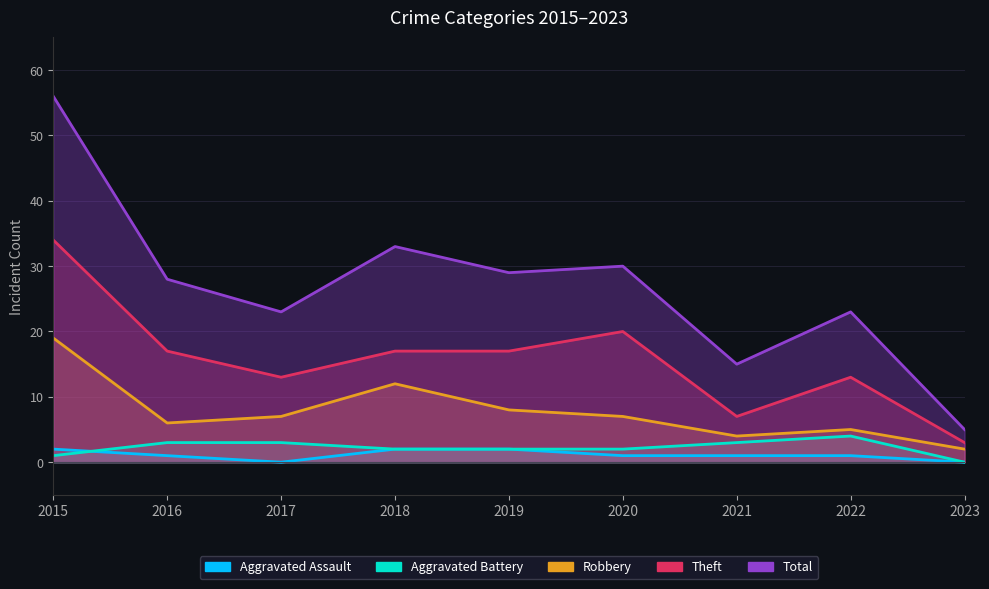

Reading left to right, extract all data points from this chart.

Aggravated Assault: 2	1	0	2	2	1	1	1	0
Aggravated Battery: 1	3	3	2	2	2	3	4	0
Robbery: 19	6	7	12	8	7	4	5	2
Theft: 34	17	13	17	17	20	7	13	3
Total: 56	28	23	33	29	30	15	23	5